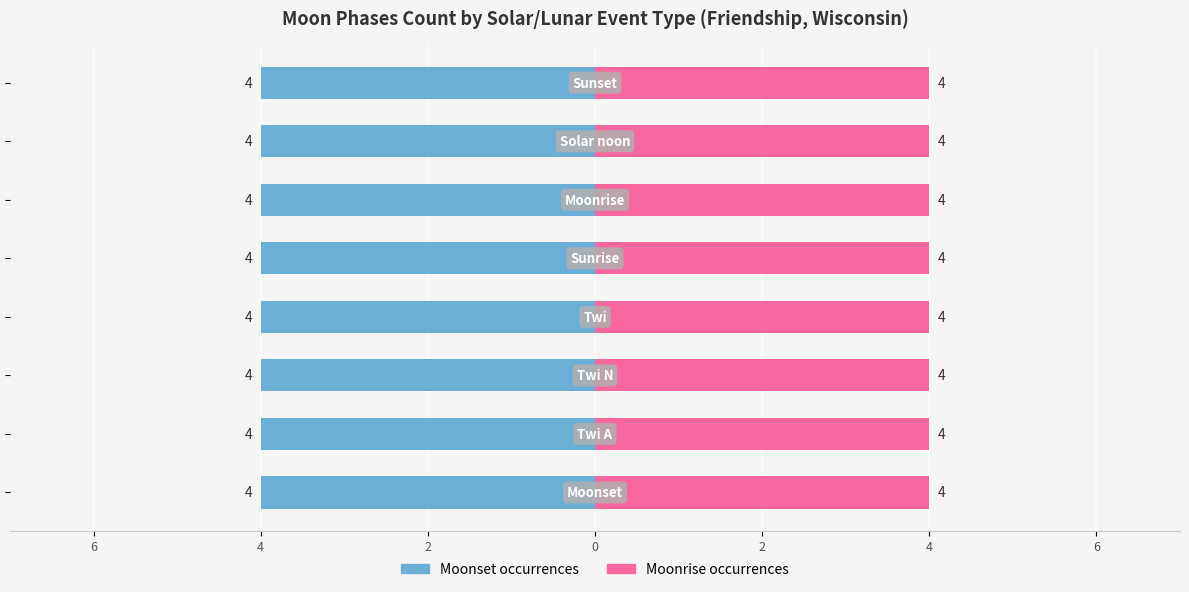

How many distinct data groups are displayed?

2